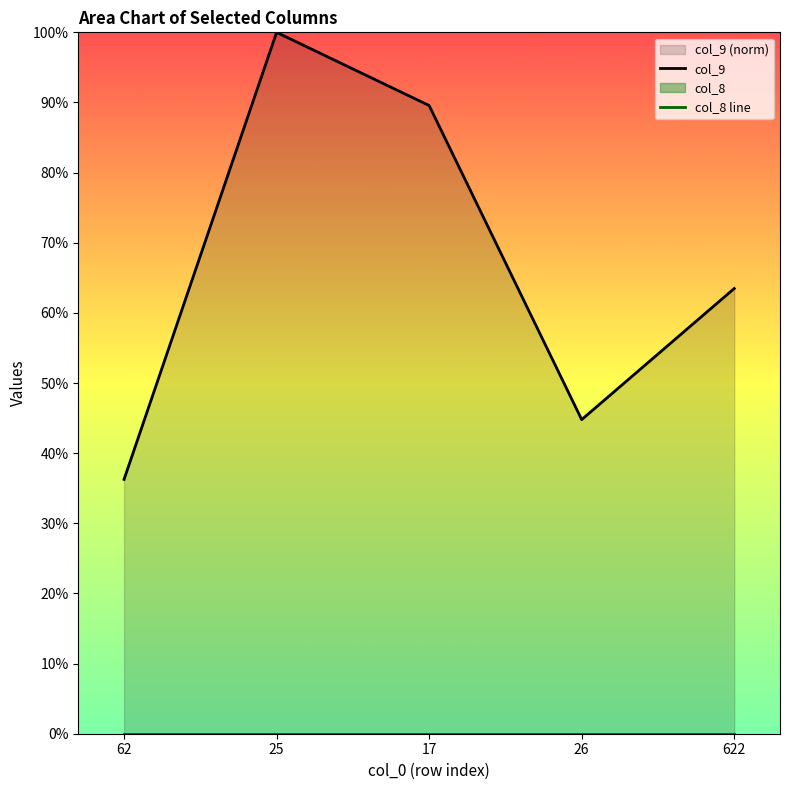

True or false: col_9 and col_8 line cross at least once.

False